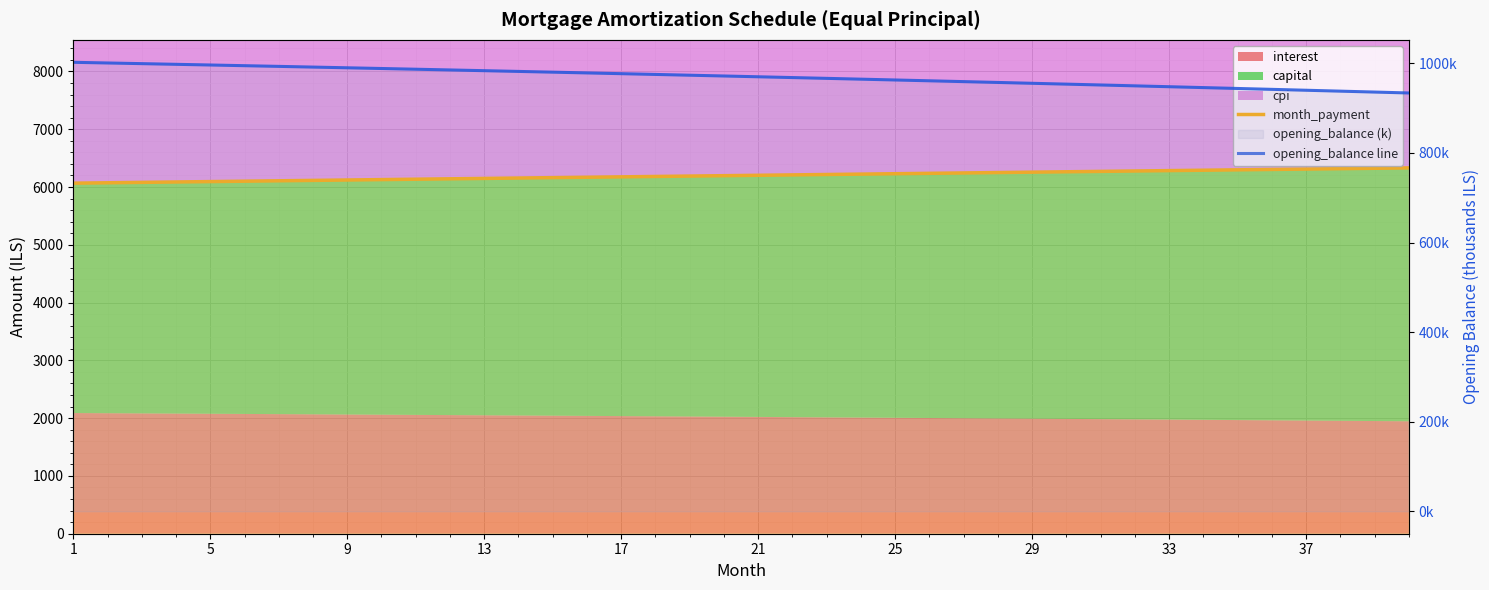

How many categories are shown in the chart?

40